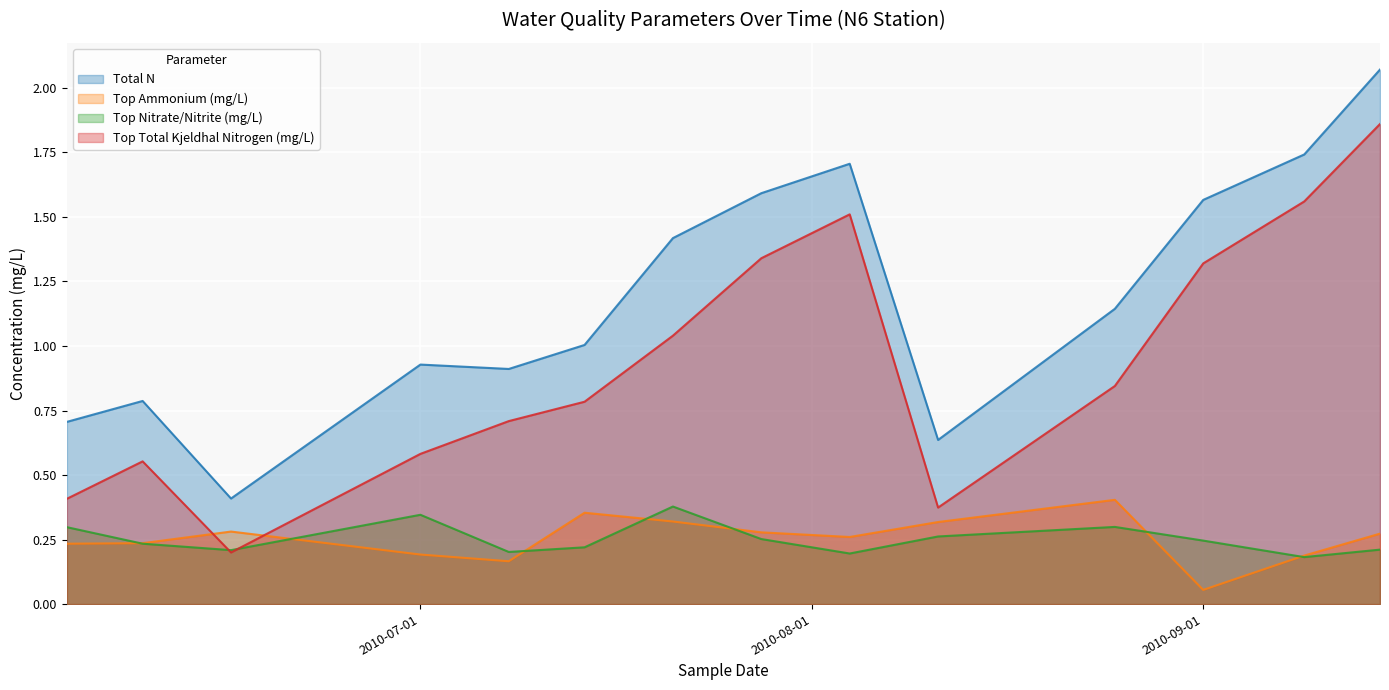

What position from the right is 2010-06-09?

13